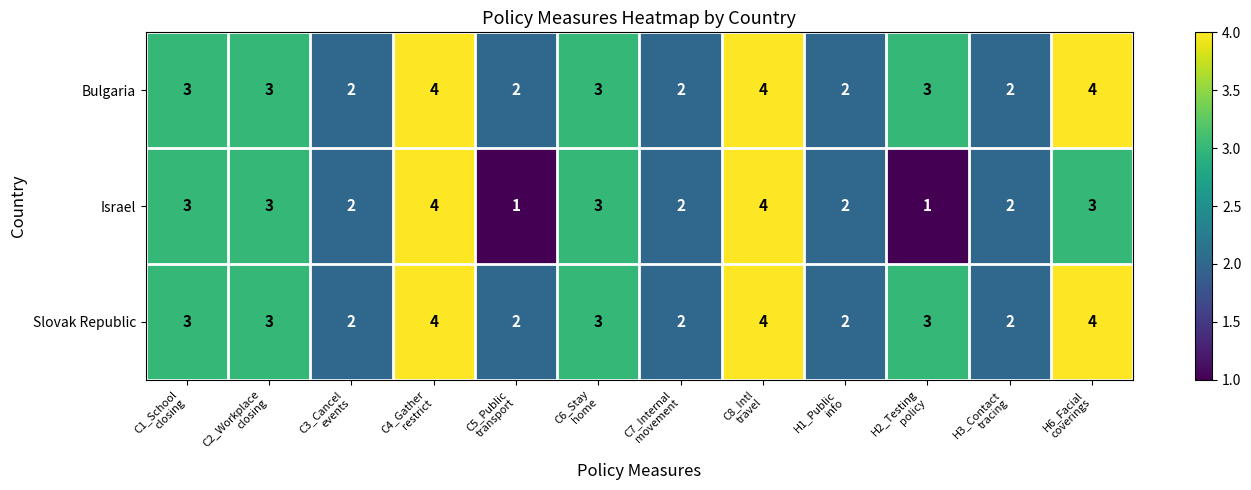

How many Slovak Republic values are between 2 and 4?

12